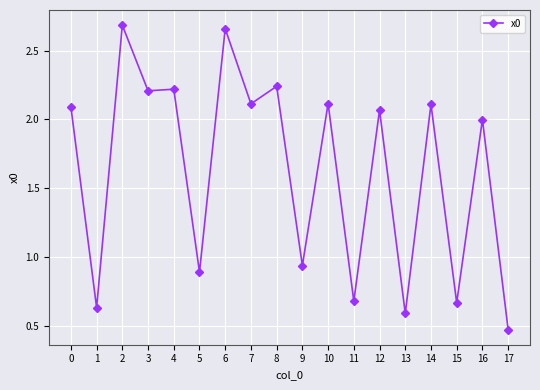

How many lines are shown in the chart?

1